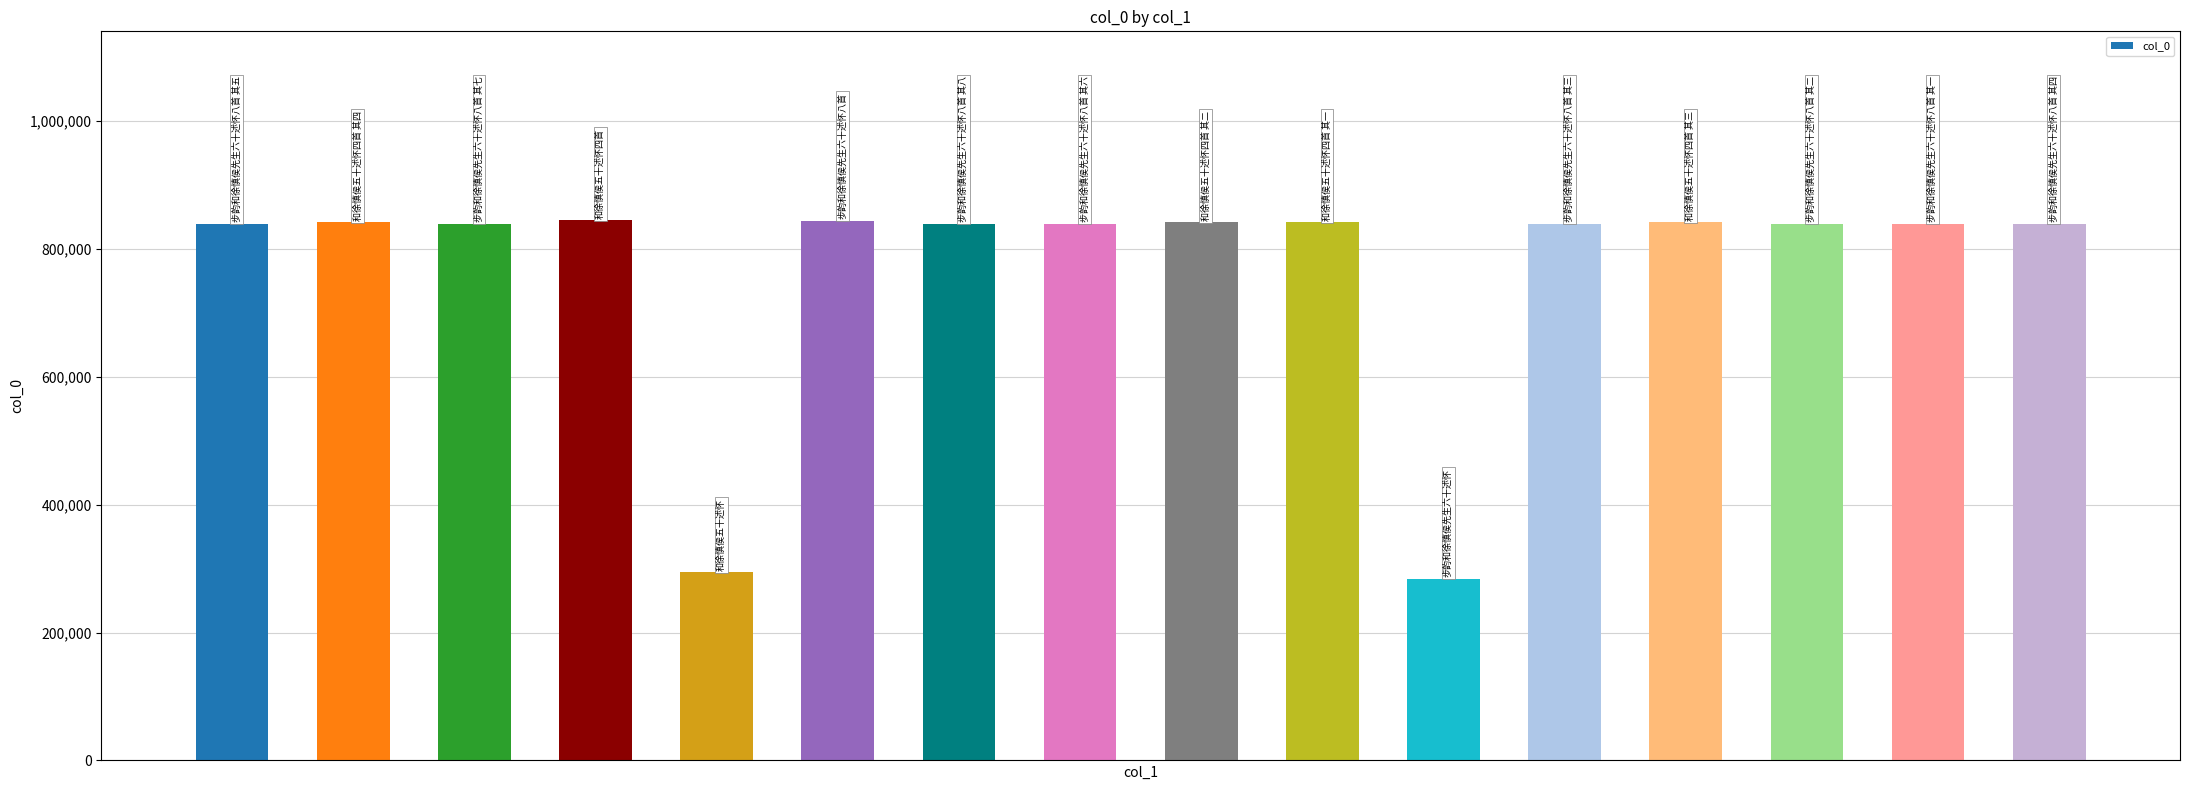

What is the value of the 3rd bar from the left?

839798